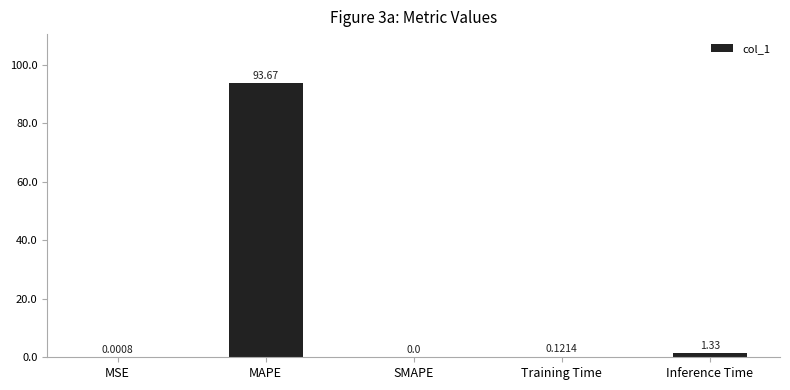

What is the sum of the values at MAPE and Inference Time?

95.0